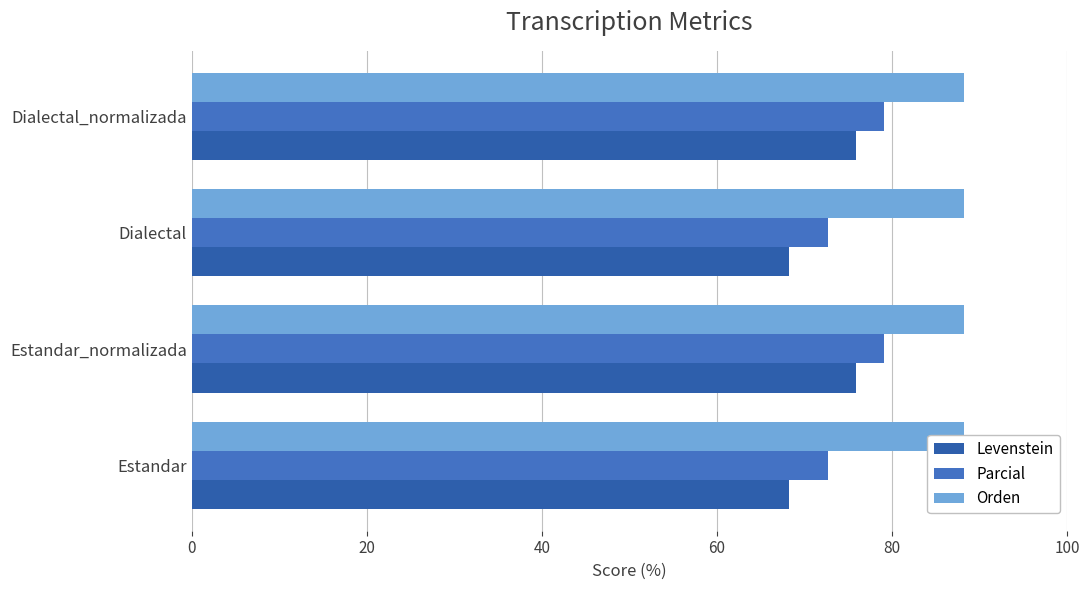

How many categories are shown in the chart?

4